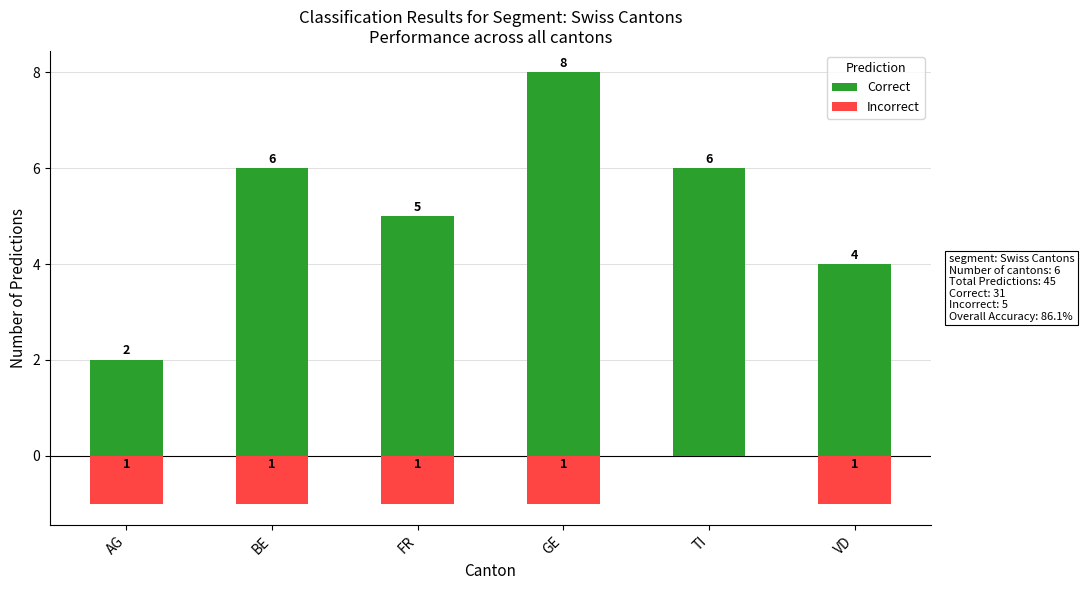

True or false: Incorrect has a value of -2 at AG.

False